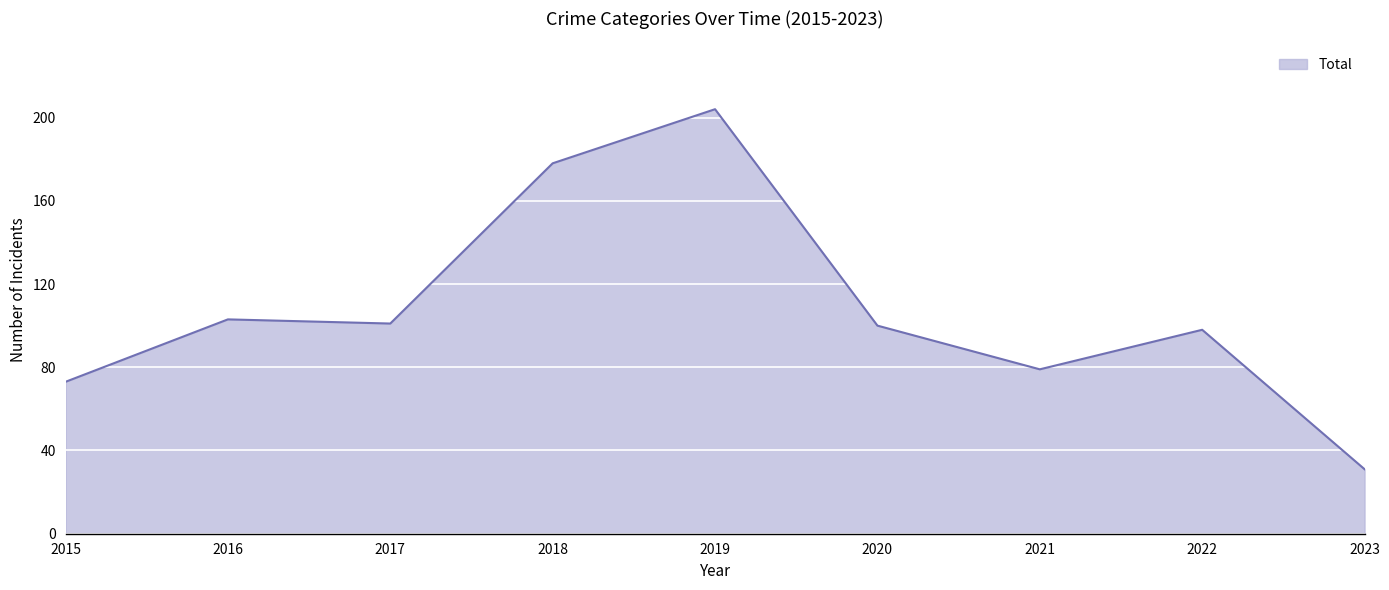

What is the difference between the maximum and minimum values?

173